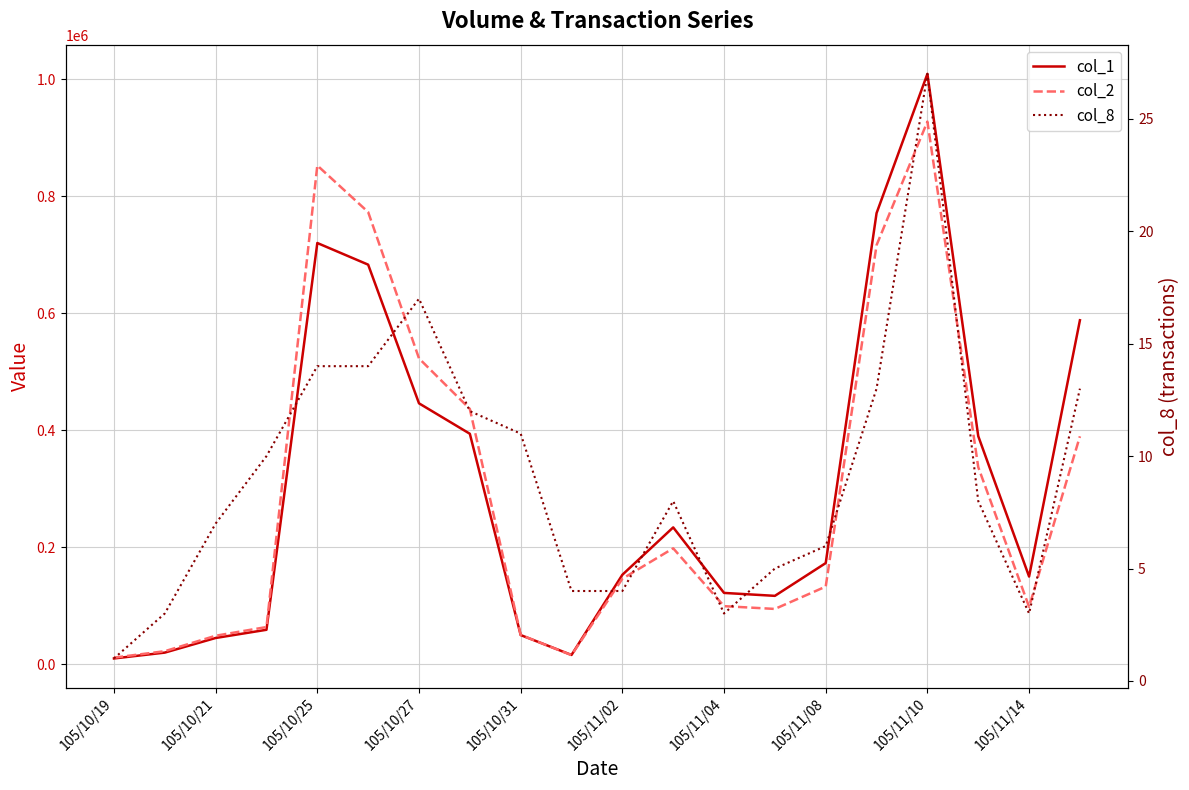

What is the difference between the maximum and minimum values in the col_2 series?

916070